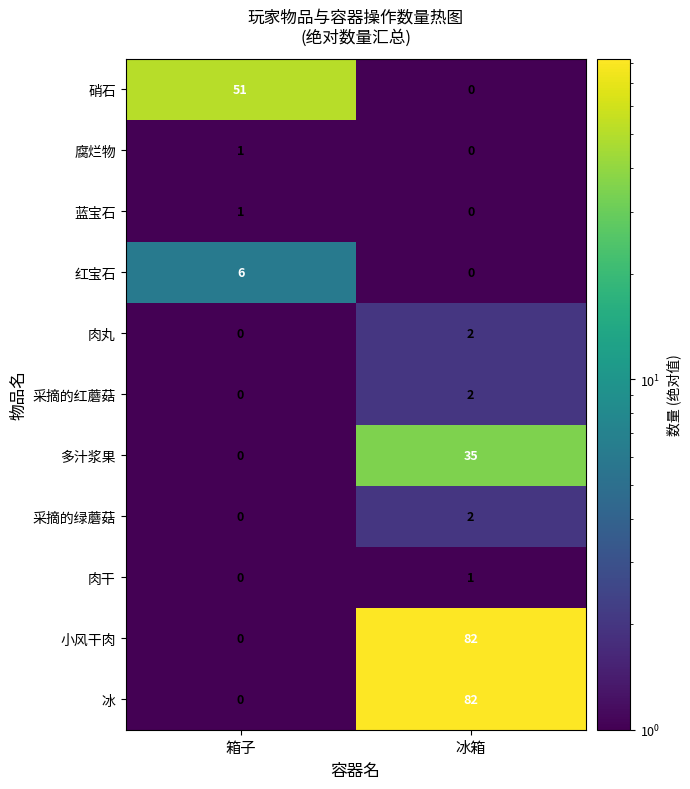

What is the average value of the 冰 series?

41